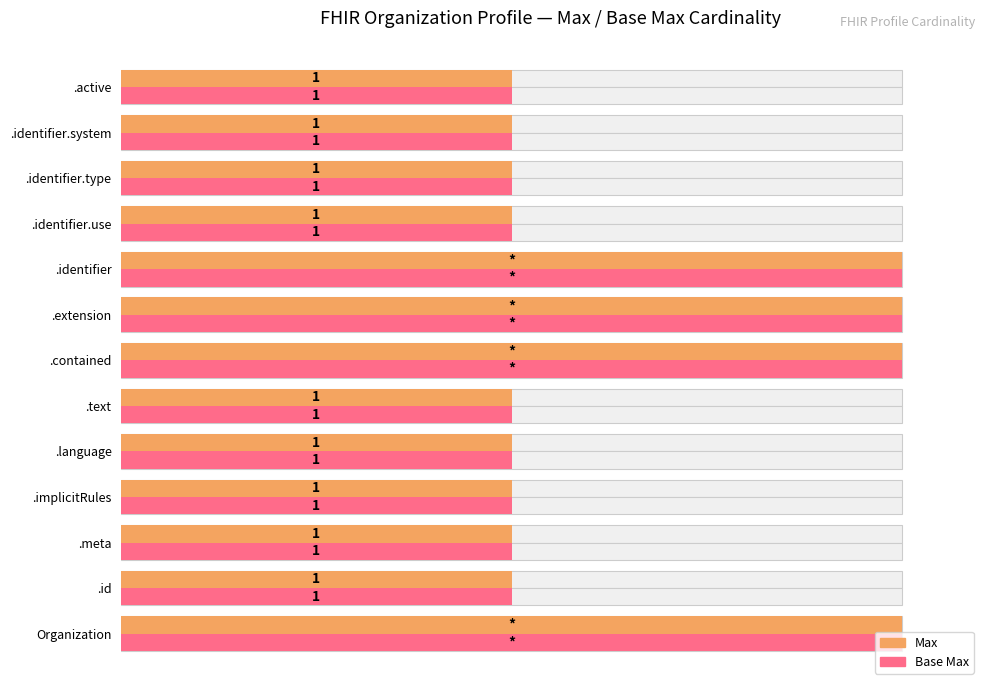

What is the sum of all Max values?

850